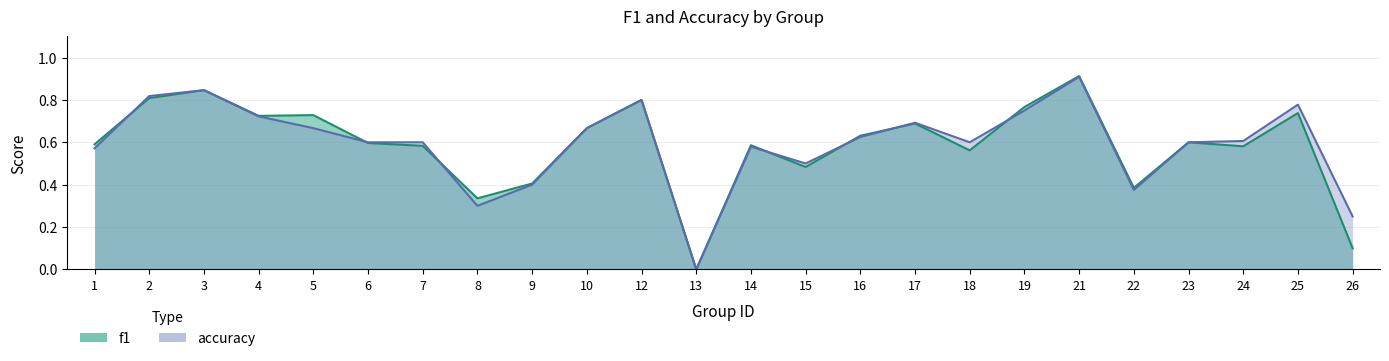

Rank the categories by f1 value from highest to lowest.

21, 3, 2, 12, 19, 25, 5, 4, 17, 10, 16, 23, 6, 1, 14, 7, 24, 18, 15, 9, 22, 8, 26, 13